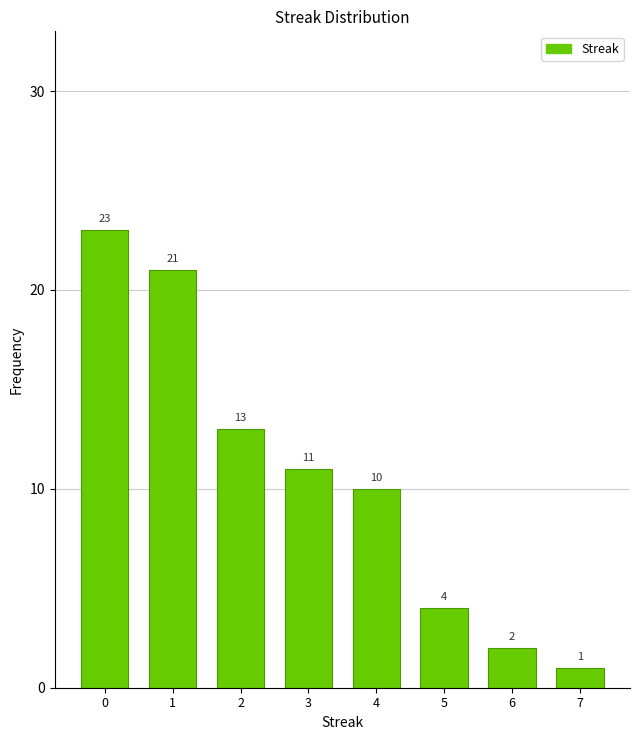

Reading right to left, what are all the values shown in this chart?

1	2	4	10	11	13	21	23